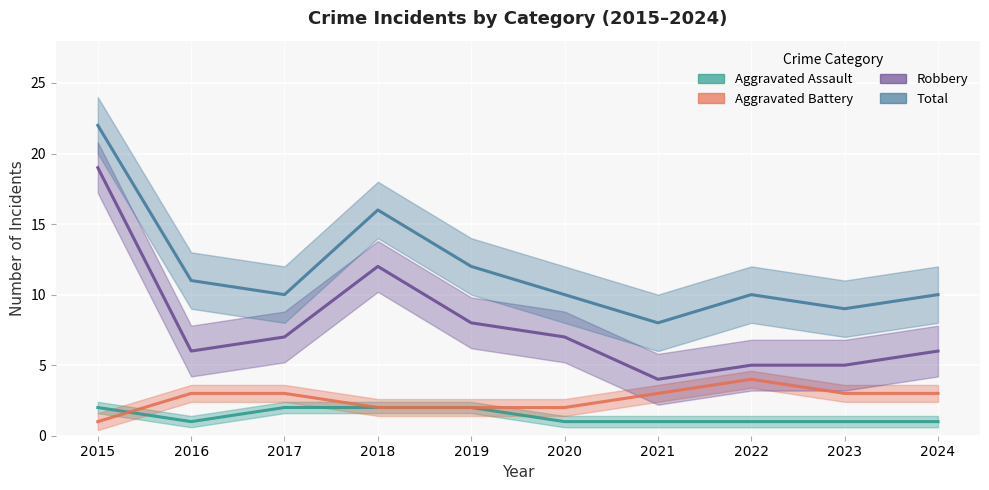

Reading left to right, what are all the values shown in this chart?

Aggravated Assault: 2	1	2	2	2	1	1	1	1	1
Aggravated Battery: 1	3	3	2	2	2	3	4	3	3
Robbery: 19	6	7	12	8	7	4	5	5	6
Total: 22	11	10	16	12	10	8	10	9	10